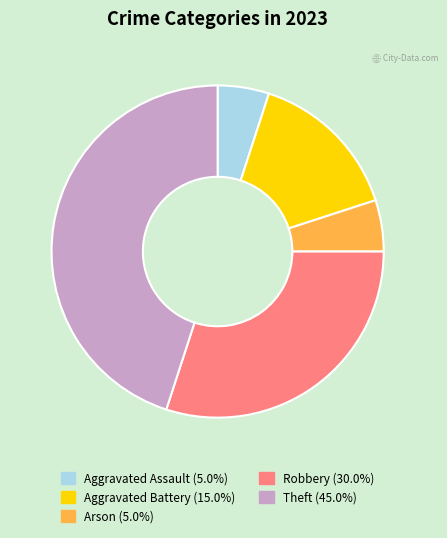

Does any single category account for the majority?

No